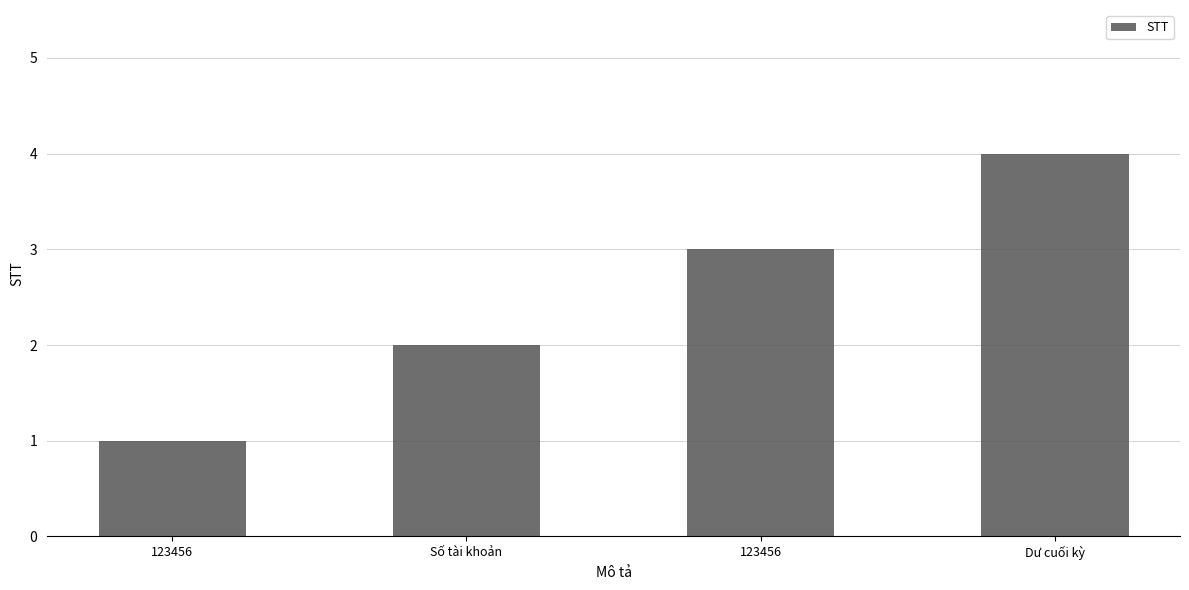

The value at 123456 is 1. True or false?

True